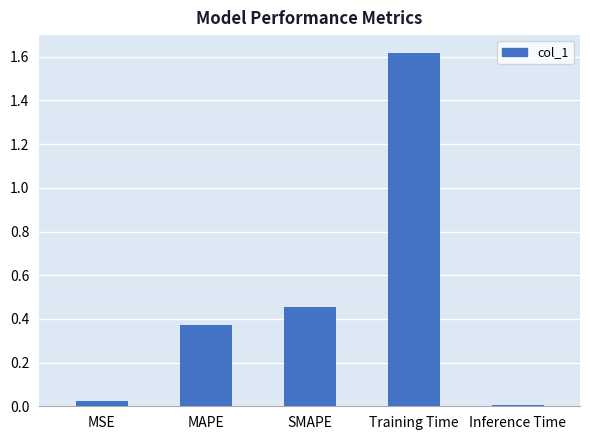

Which has a higher value, Training Time or MSE?

Training Time